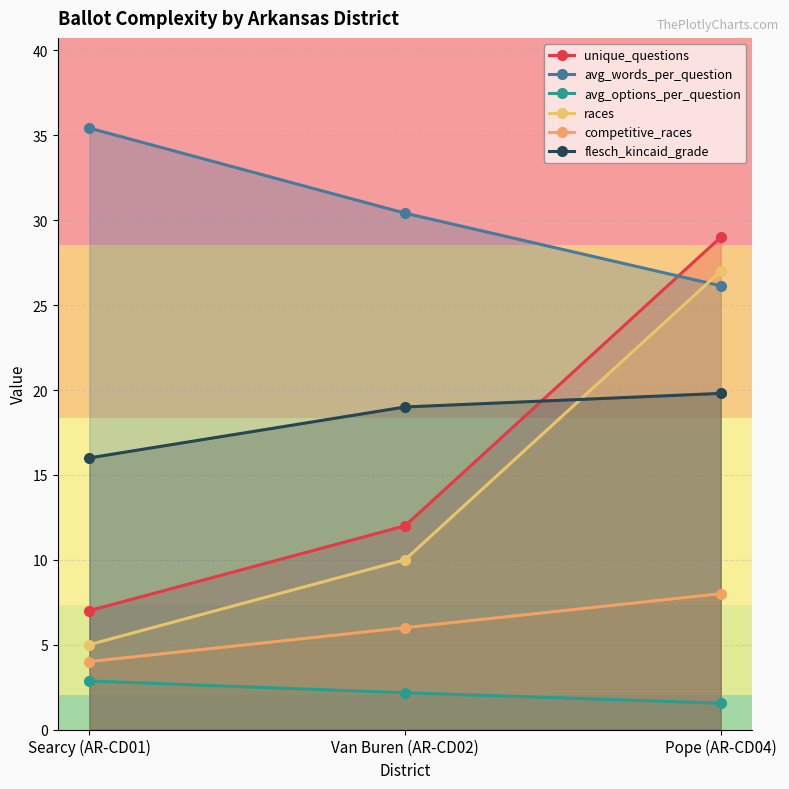

Which series has the largest range (max minus min)?

unique_questions